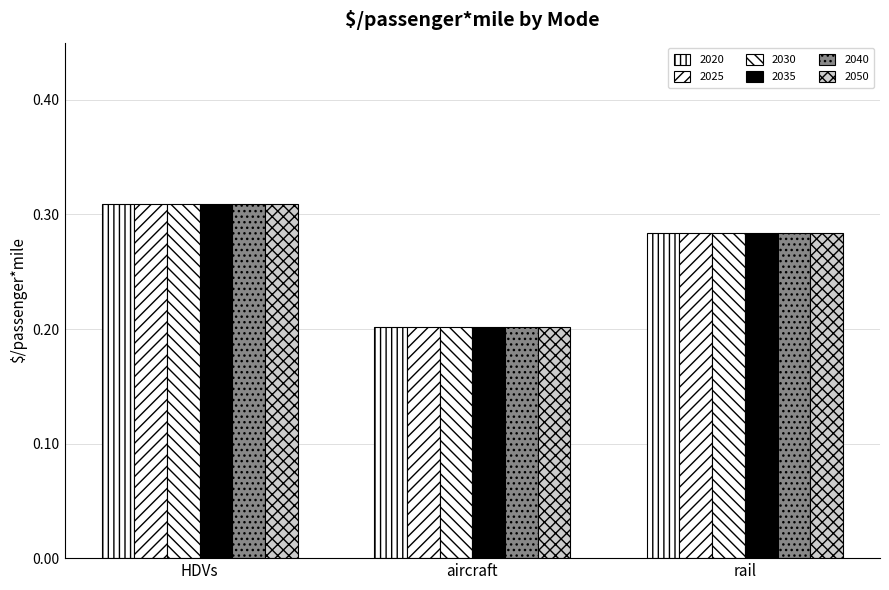

What is the total value across all series at aircraft?

1.2